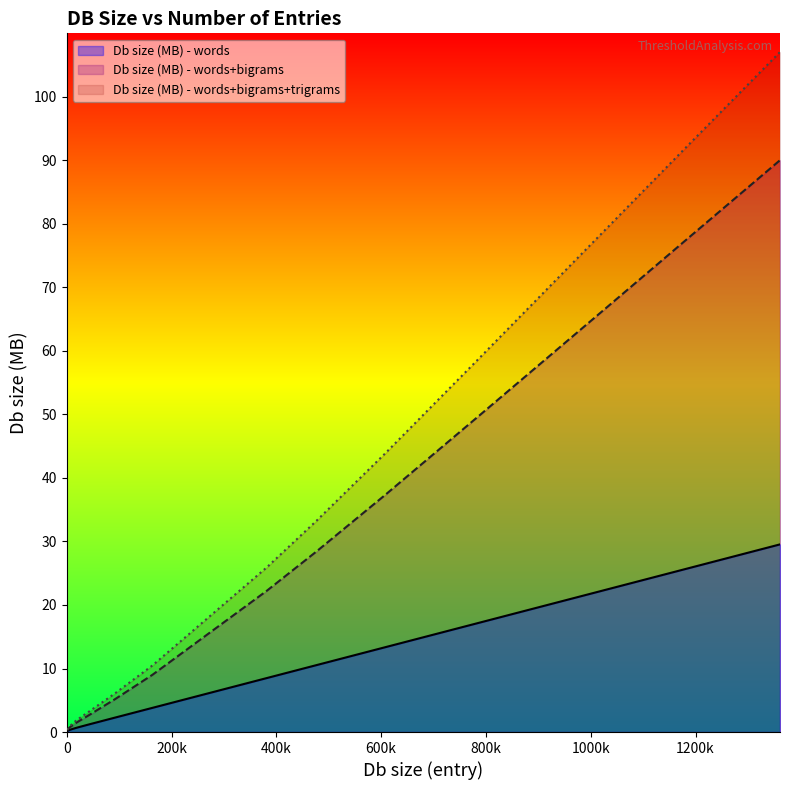

Which has a higher value, 25190 or 91844?

91844